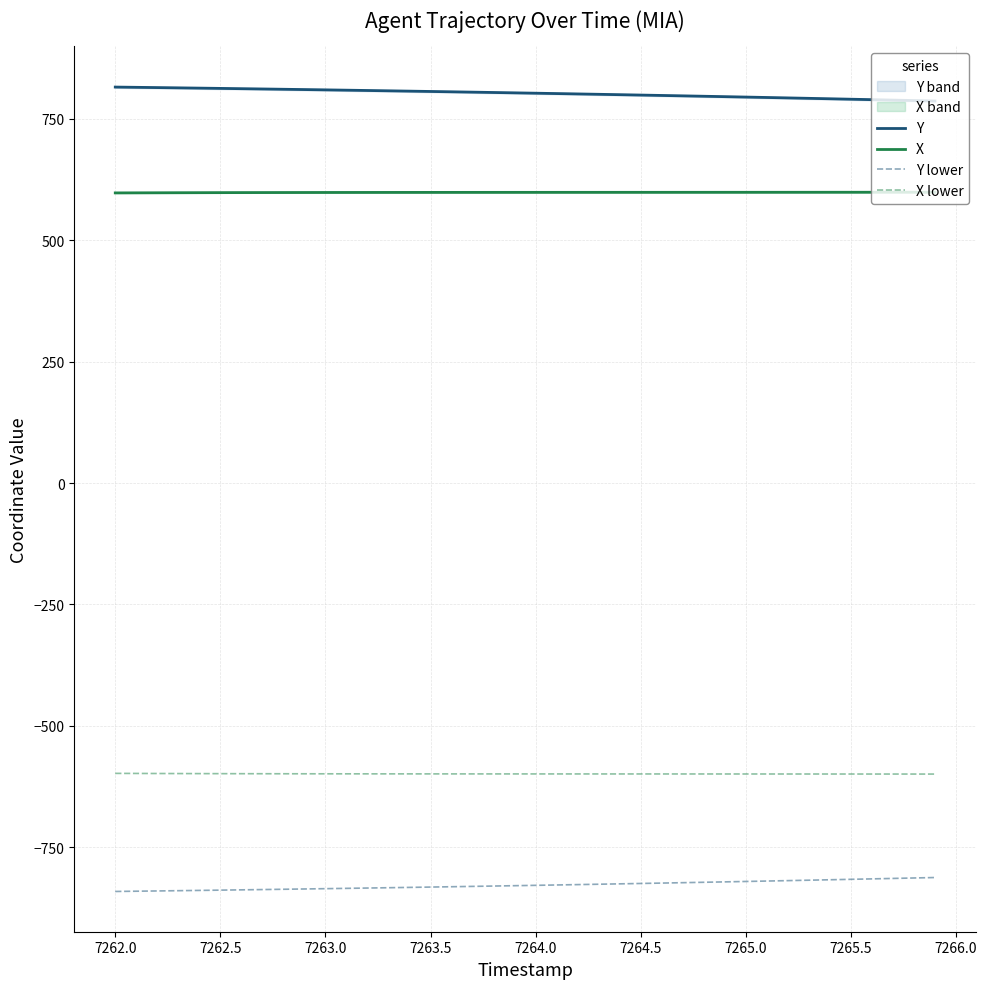

True or false: X lower and Y cross at least once.

False